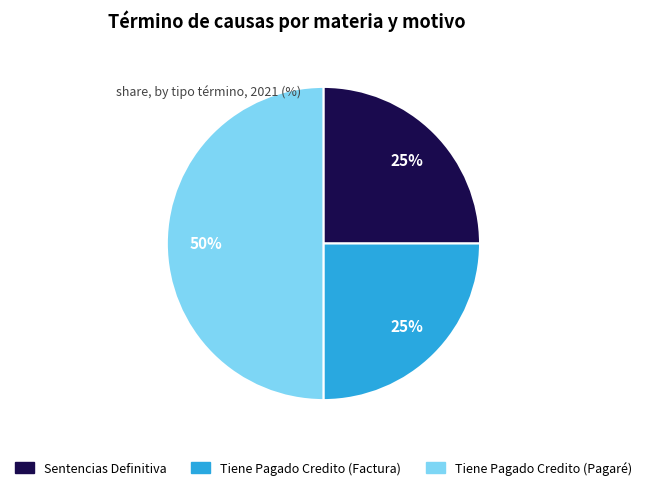

To the nearest percent, what percentage of the pie is Sentencias Definitiva?

25%